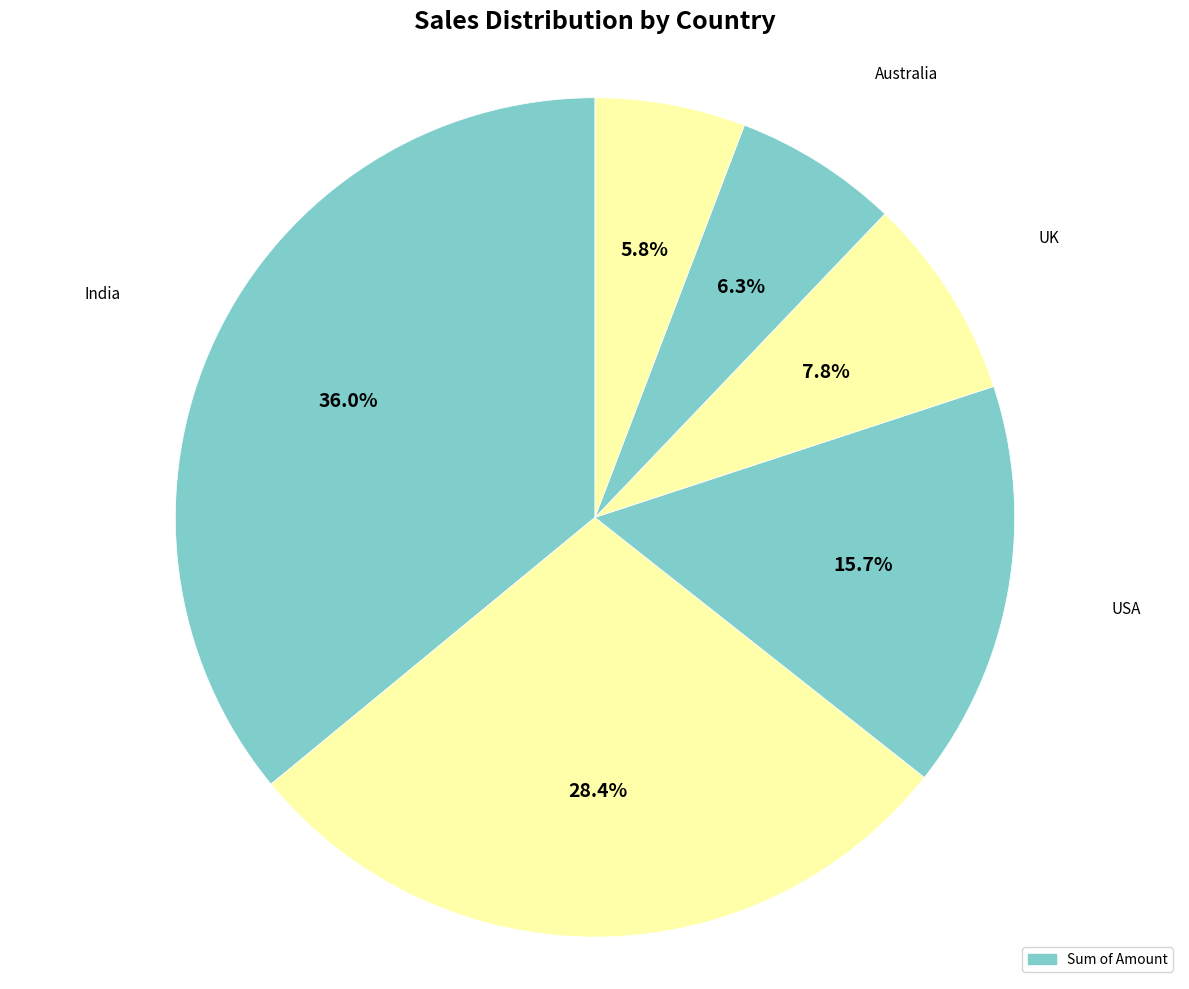

How many segments does this pie chart have?

6